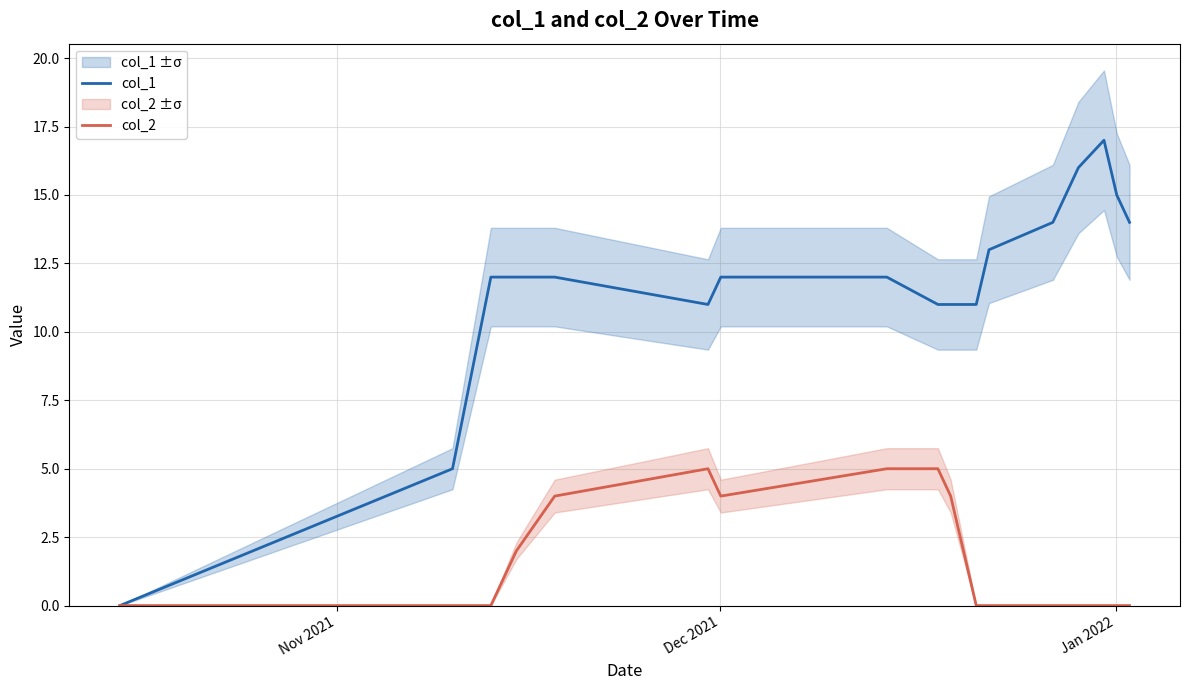

What is the sum of all col_2 values?

31